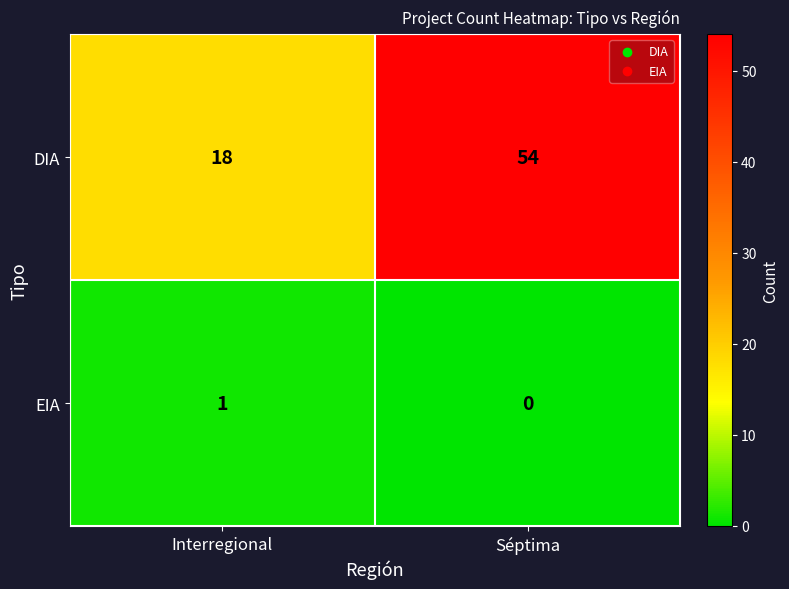

True or false: EIA has a value of -1 at Séptima.

False